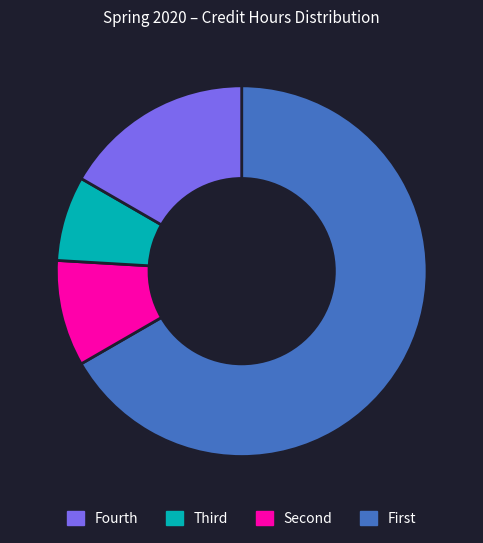

How many segments does this pie chart have?

4